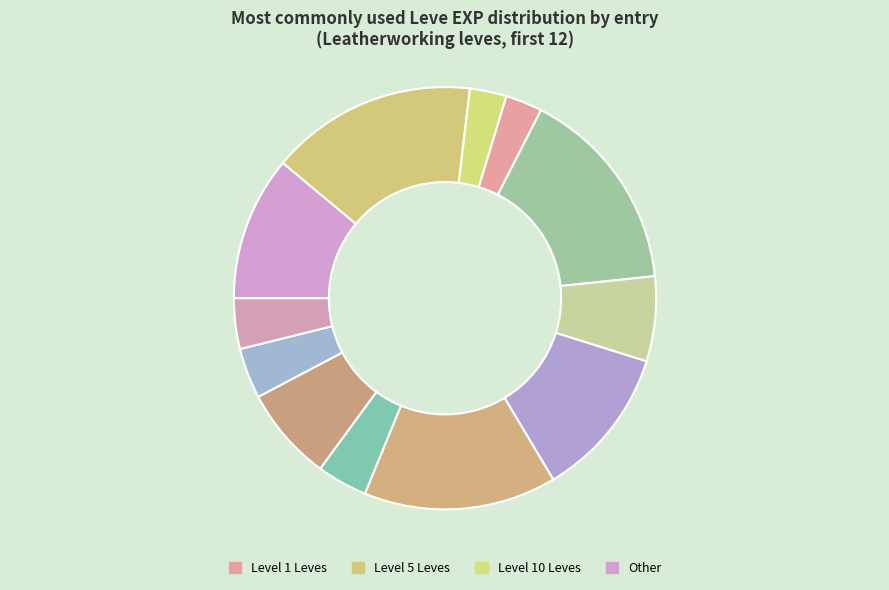

Count the number of slices in the pie.

12